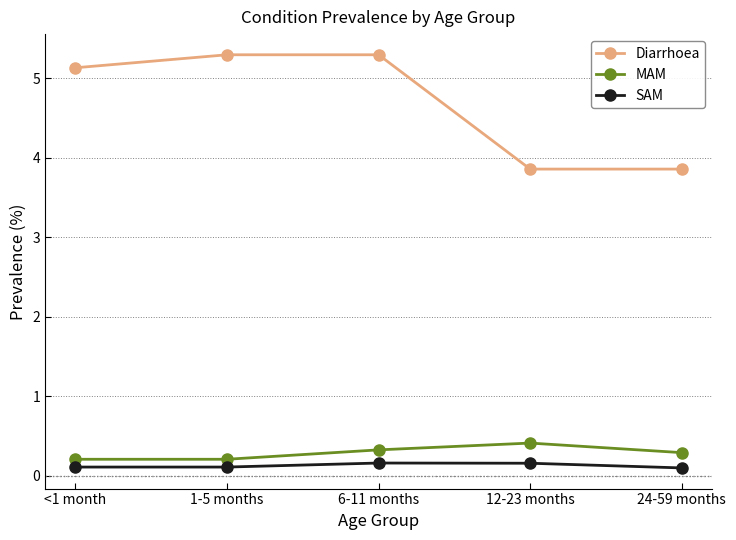

What is the label of the 1st point from the left?

<1 month